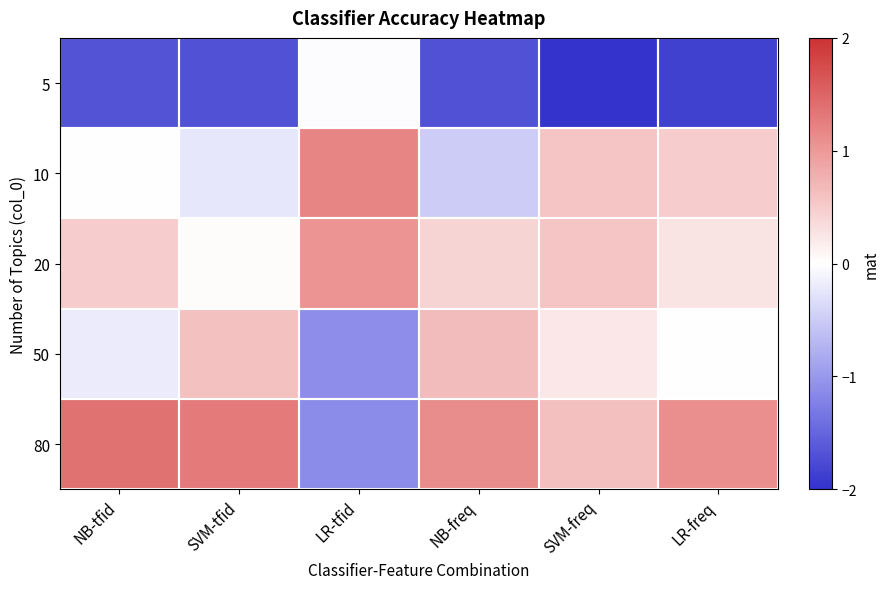

At how many categories does at least one series exceed 0?

6